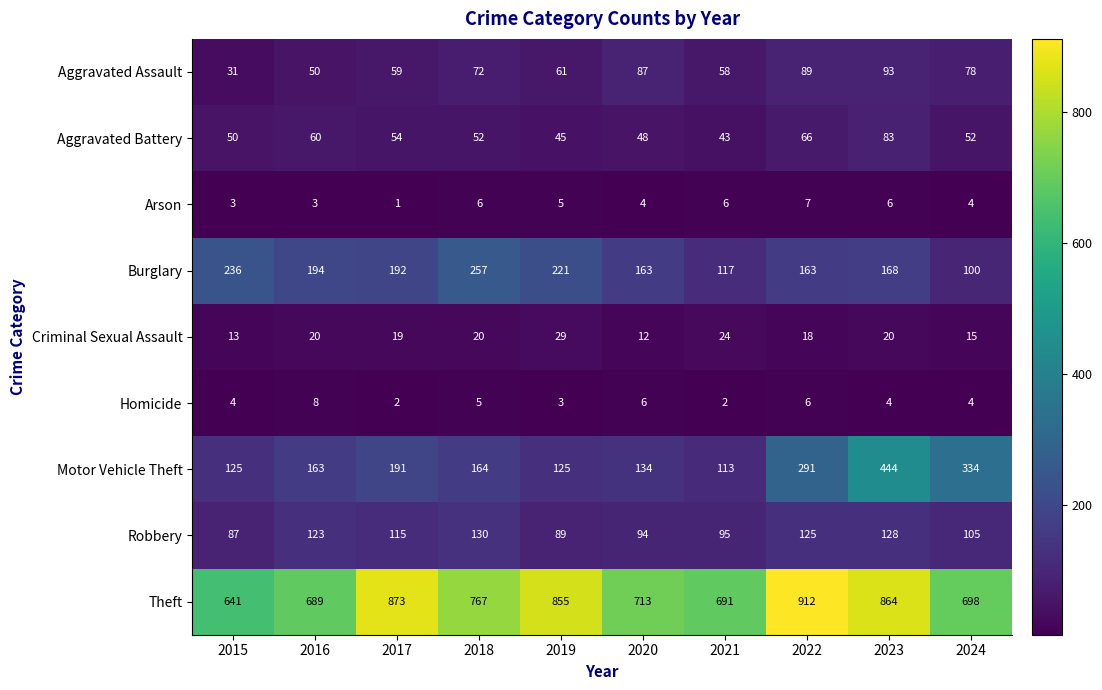

How many categories are shown in the chart?

10